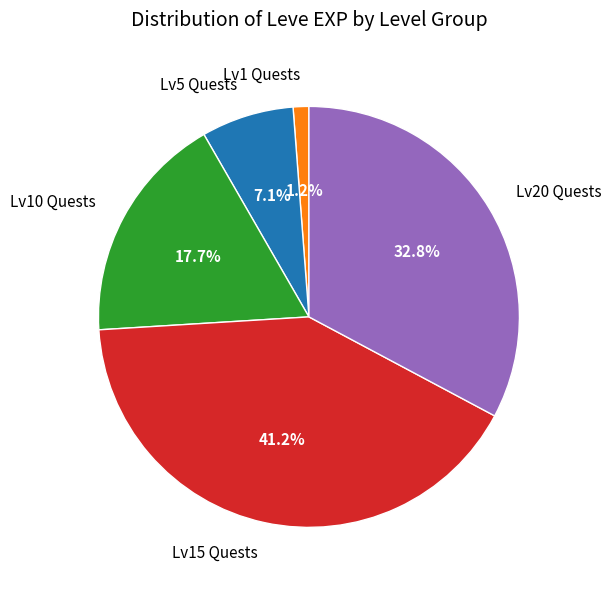

Is the sum of Lv20 Quests and Lv5 Quests greater than half?

No